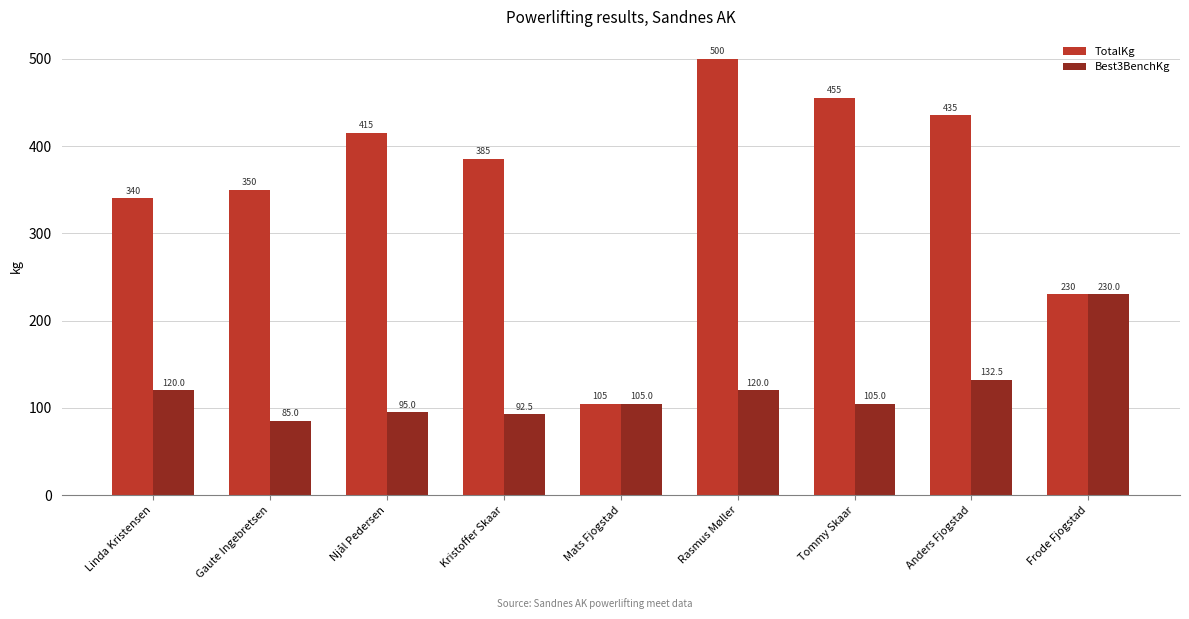

What is the maximum value for TotalKg?

500.0